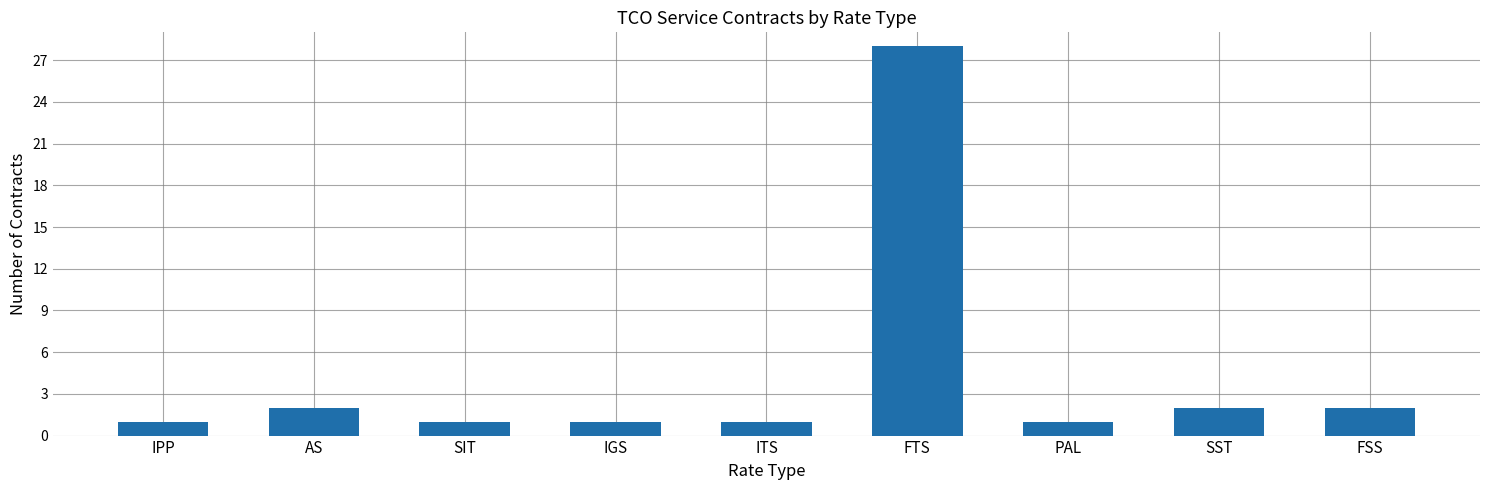

How many distinct data groups are displayed?

1